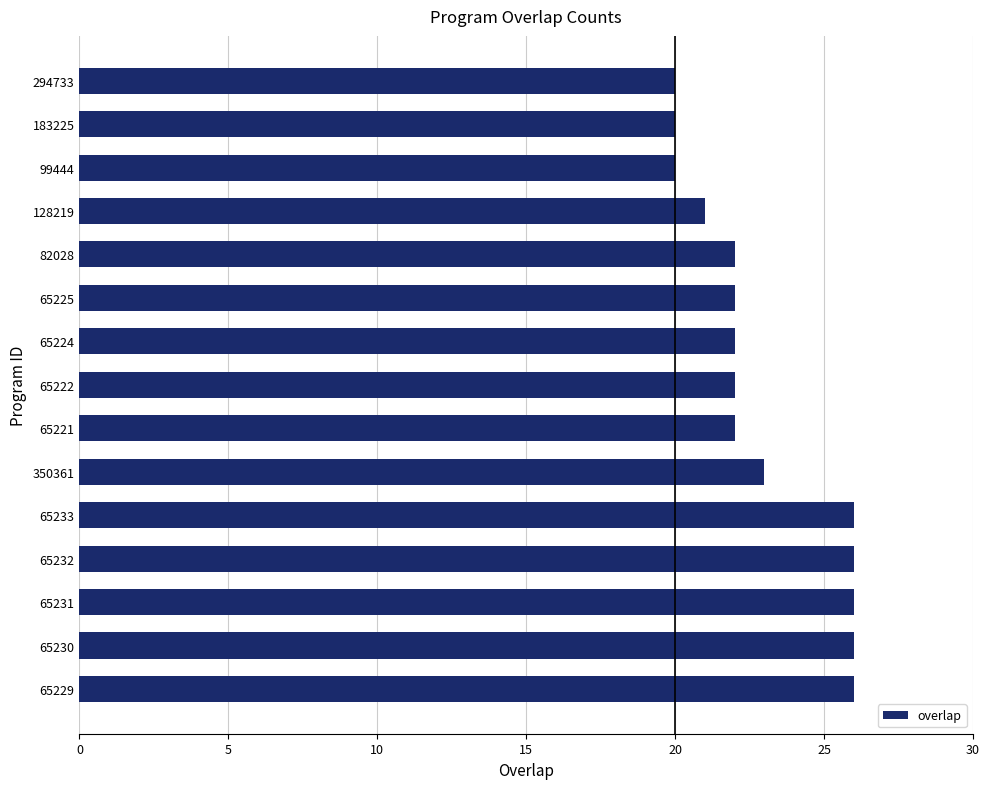

Which has a higher value, 65225 or 128219?

65225